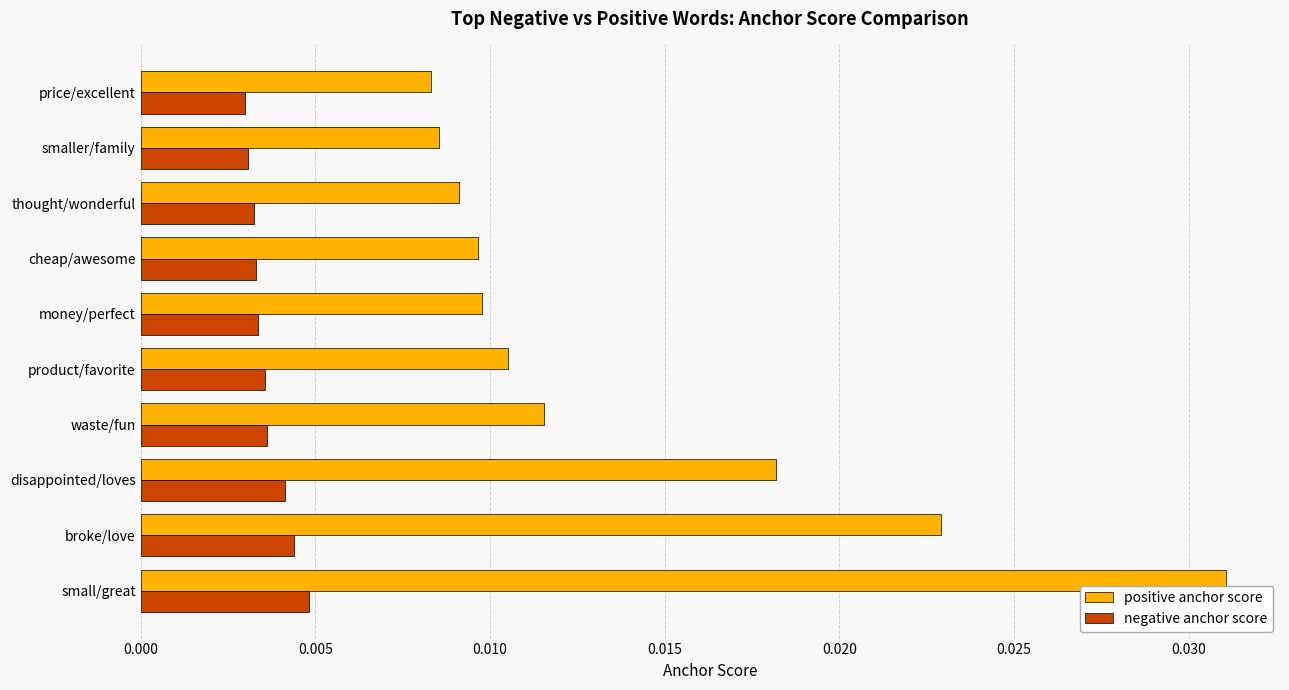

Which series has the largest range (max minus min)?

positive anchor score